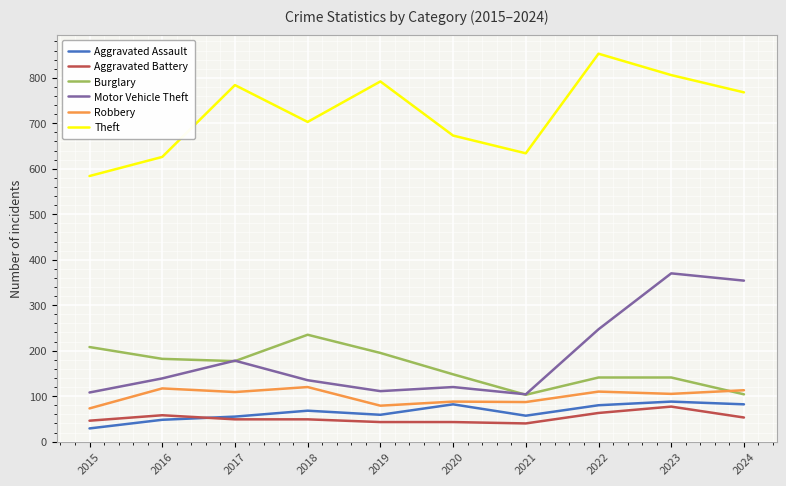

What value does the Theft series have at 2019?

792